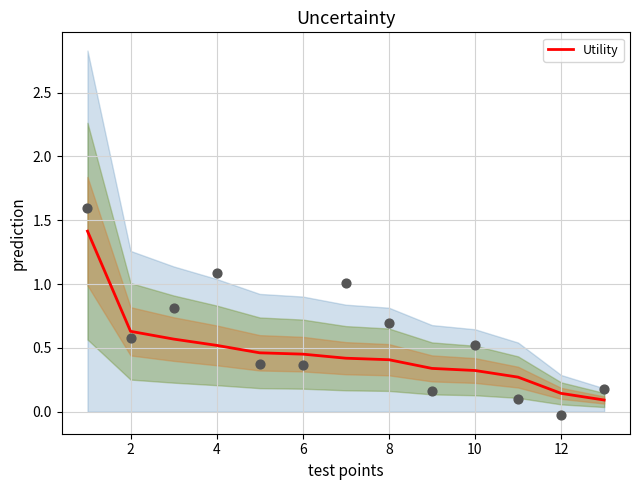

What is the maximum value for Utility?

1.4